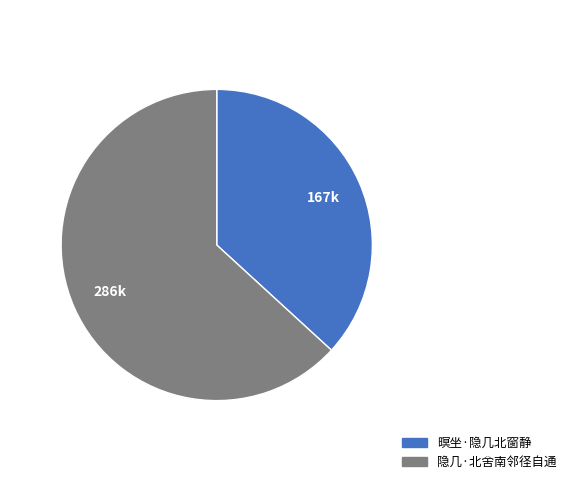

Count the number of slices in the pie.

2